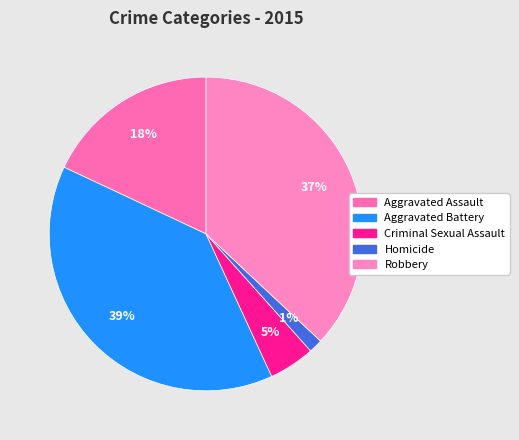

How many segments does this pie chart have?

5